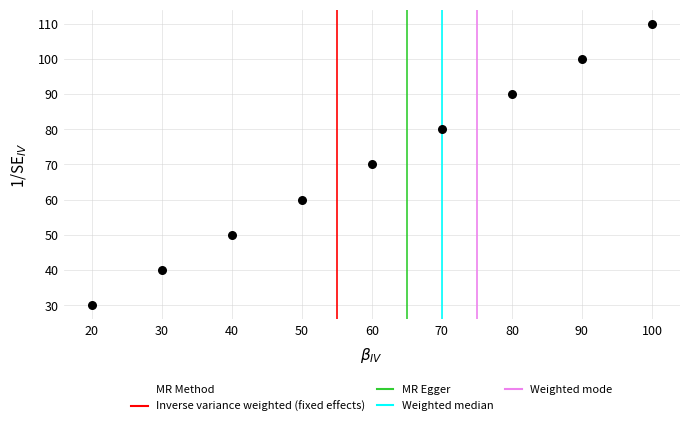

What is the range of X values (max minus min)?

80